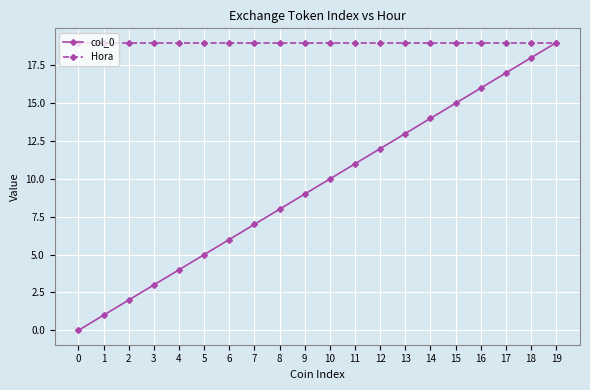

Is the value of col_0 at 18 greater than the value of Hora at 16?

No